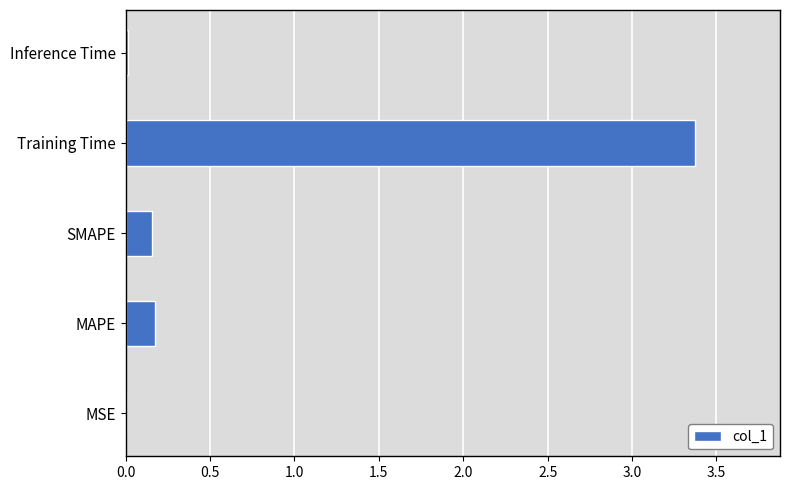

What is the sum of all values?

3.7